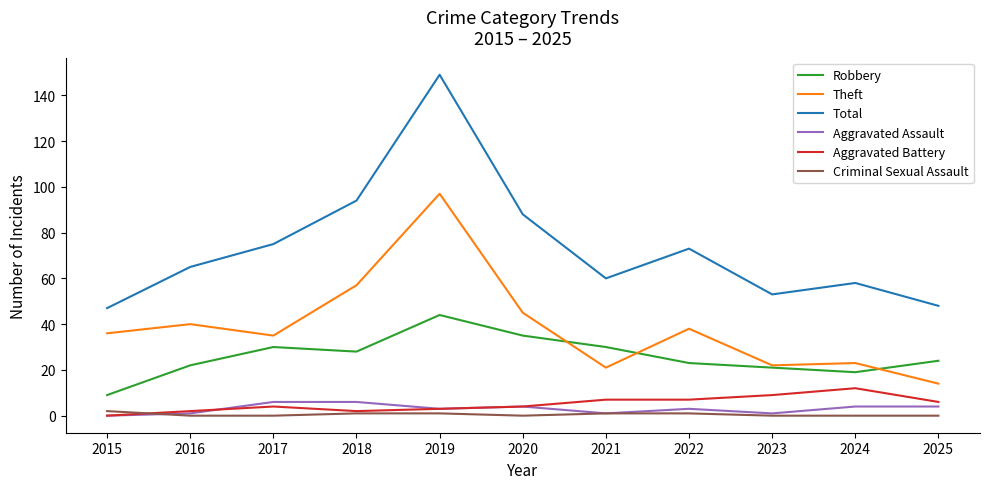

The Total series shows 48 at 2025. True or false?

True